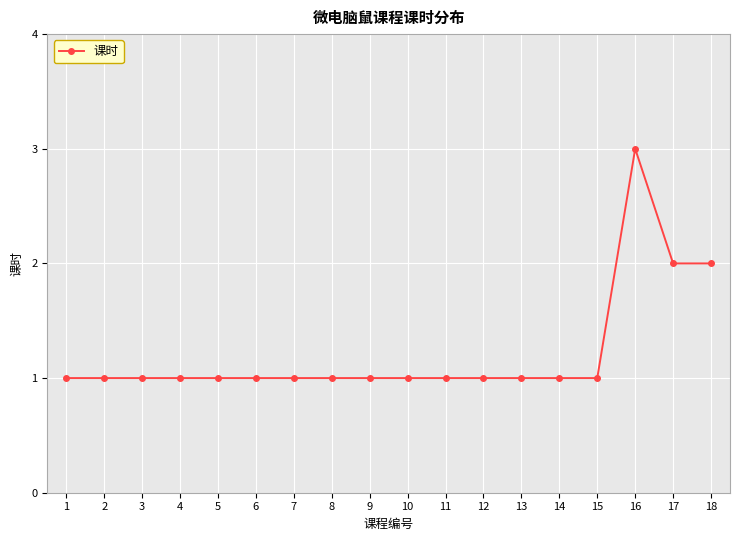

Approximately how many times larger is the value at 16 compared to 2?

3.0